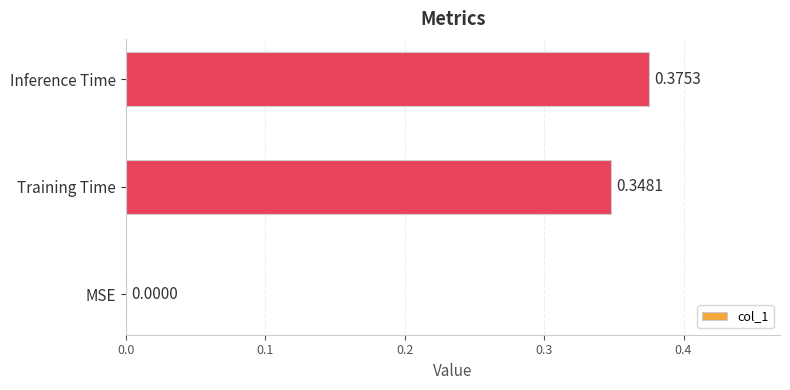

Are the bars grouped side by side (vs. stacked)?

No